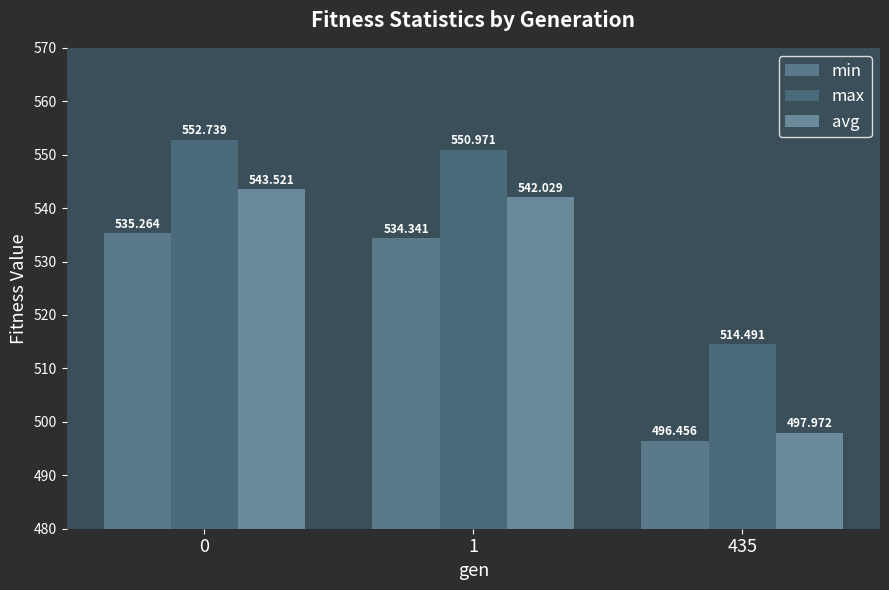

What is the total value across all series at 0?

1631.5